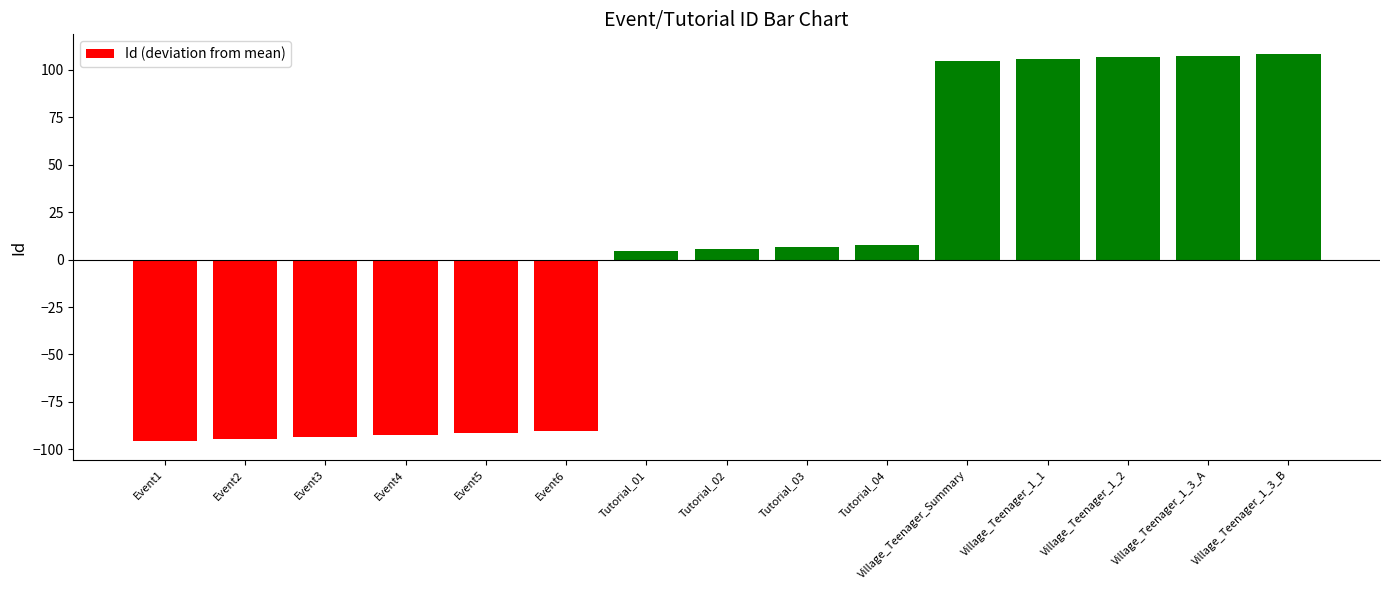

What is the smallest value displayed?

-95.4